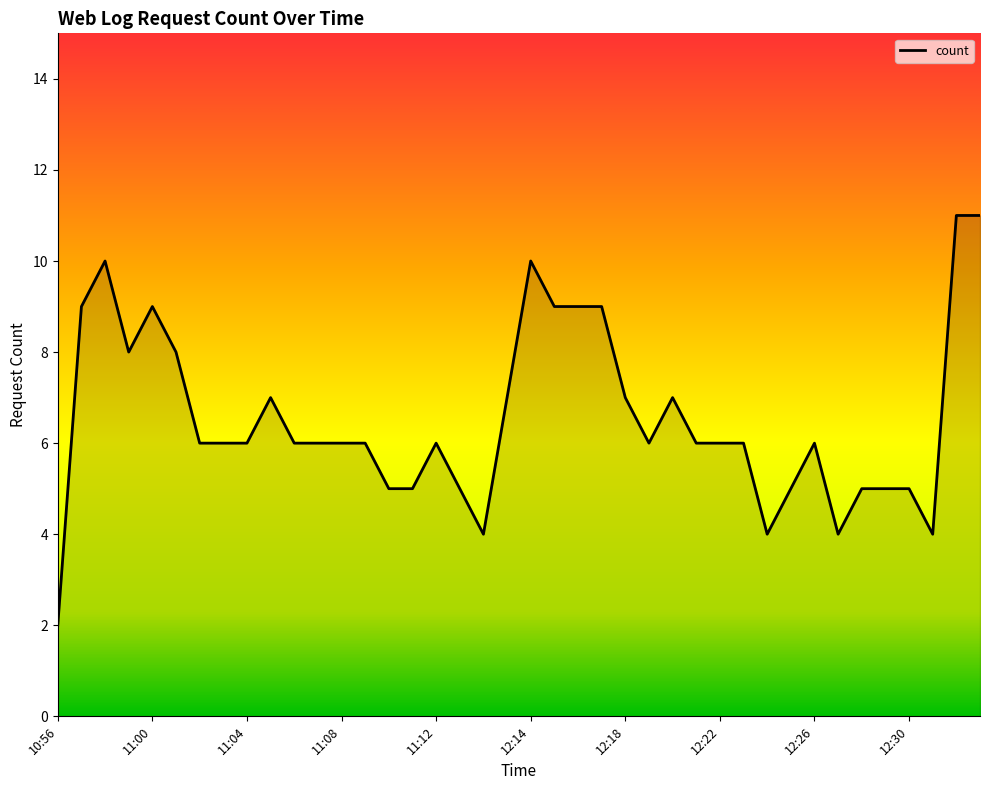

Does the chart have visible grid lines?

No